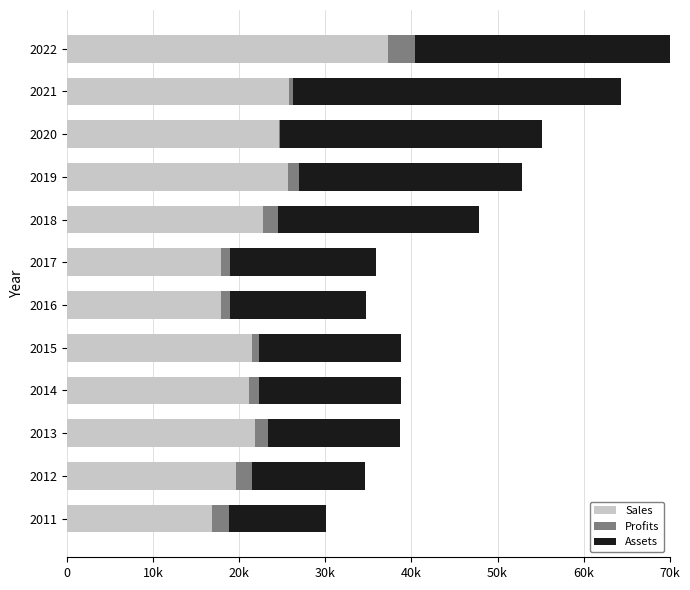

How many data points in Sales are above 21867?

5